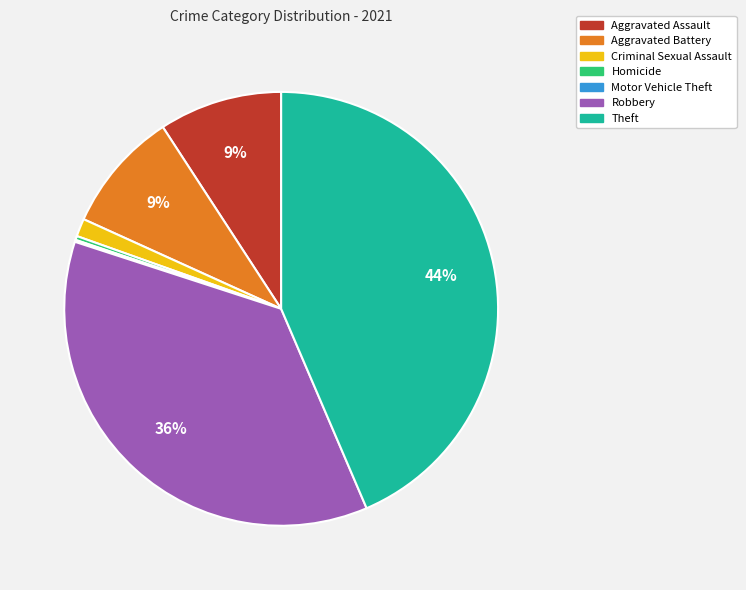

Is there any slice that represents more than half of the pie?

No